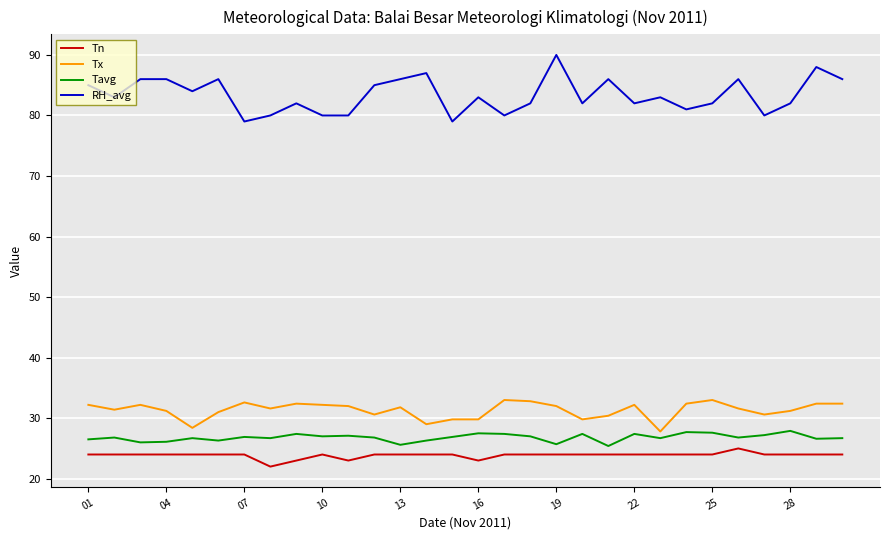

What is the difference between the maximum and minimum values in the RH_avg series?

11.0